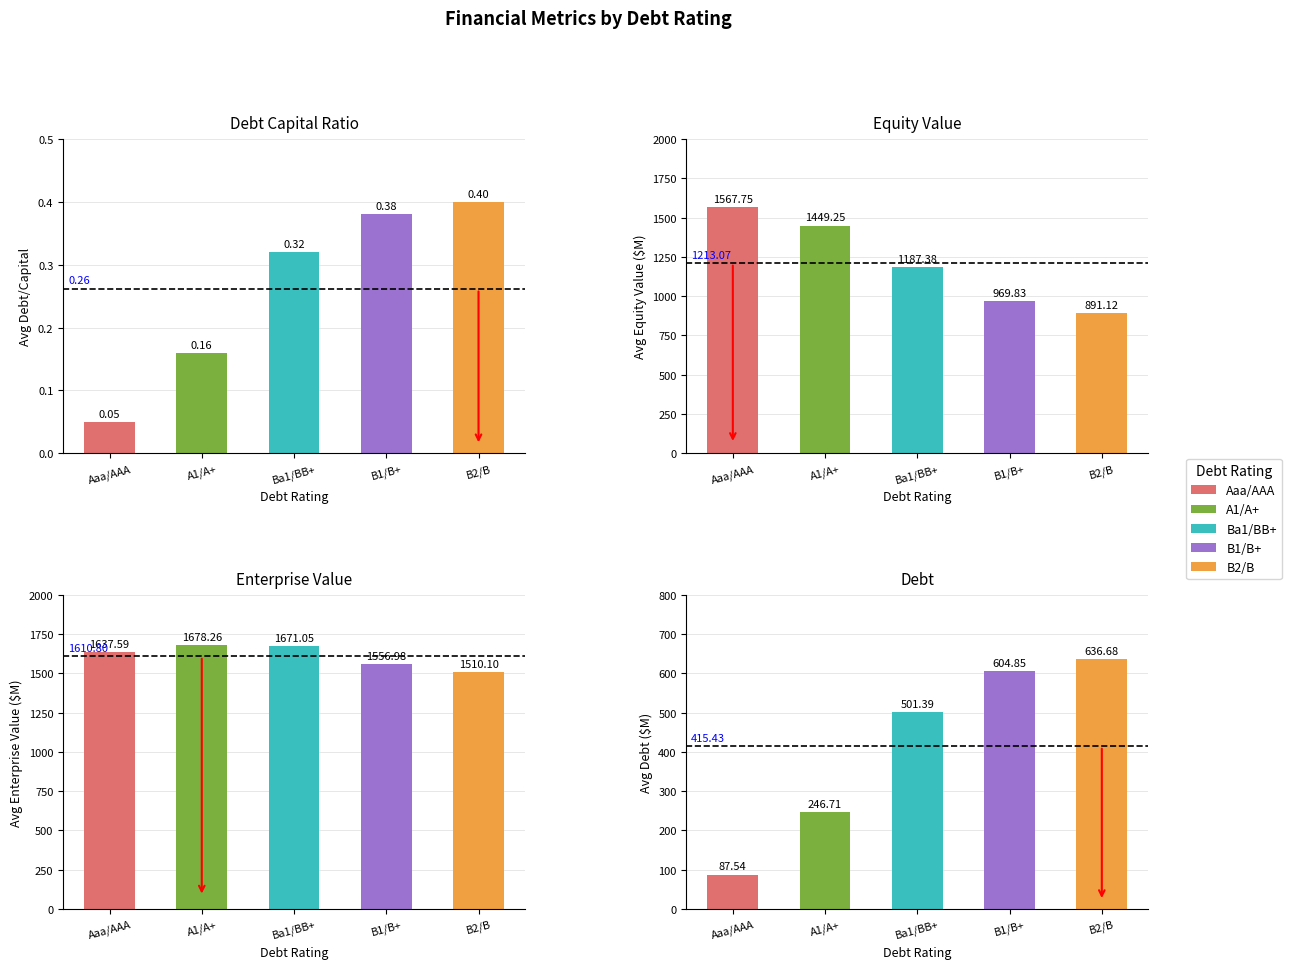

Which series has the largest total across all categories?

avg_enterprise_value